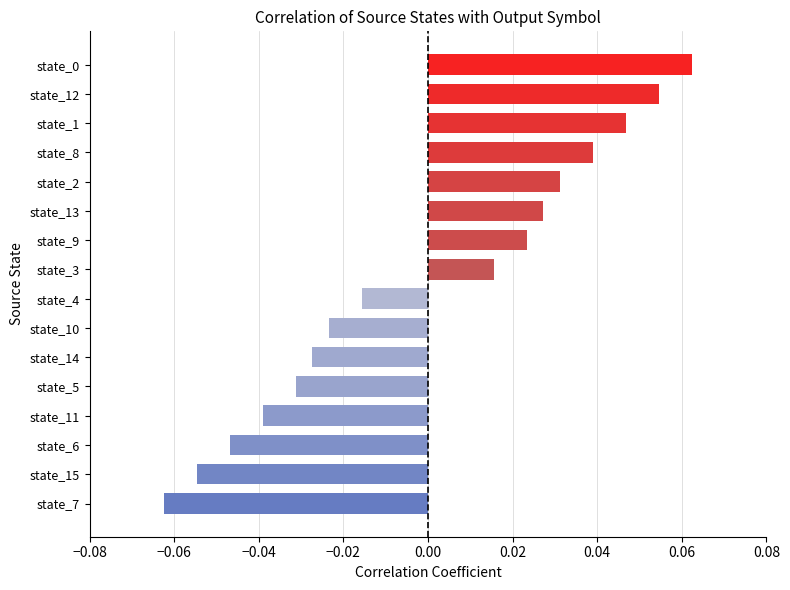

How many categories are shown in the chart?

16